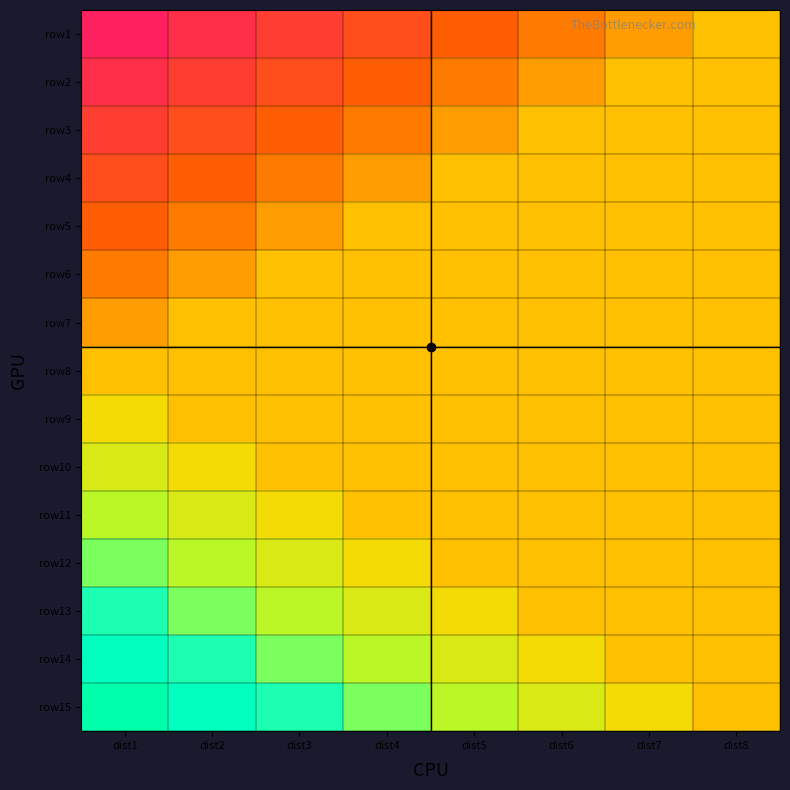

Which series has the largest total across all categories?

row15